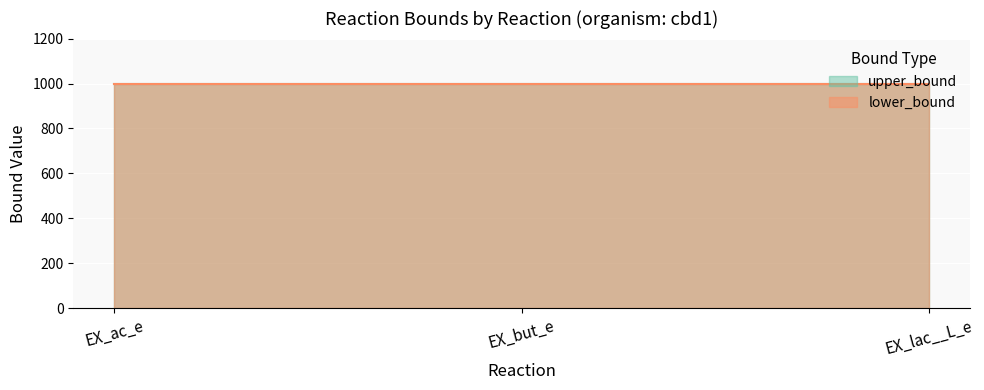

List the series in order of their overall mean, lowest first.

lower_bound, upper_bound